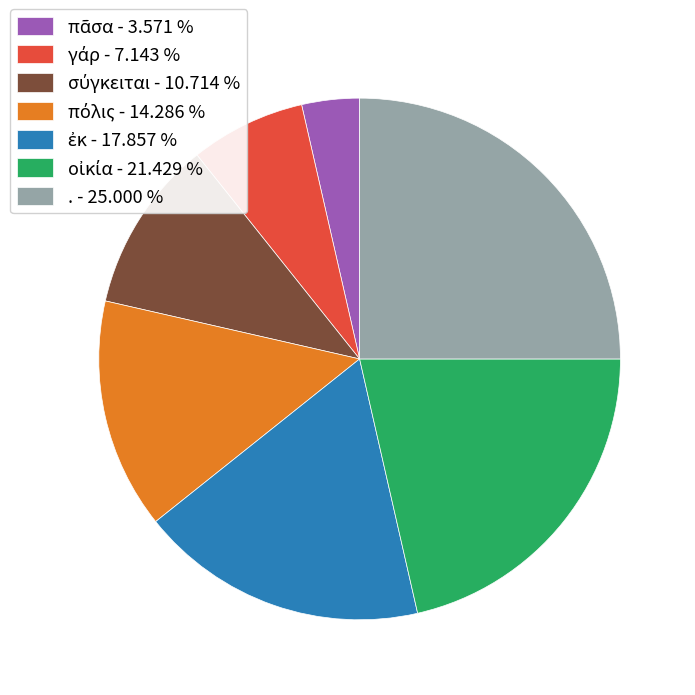

Is there any slice that represents more than half of the pie?

No